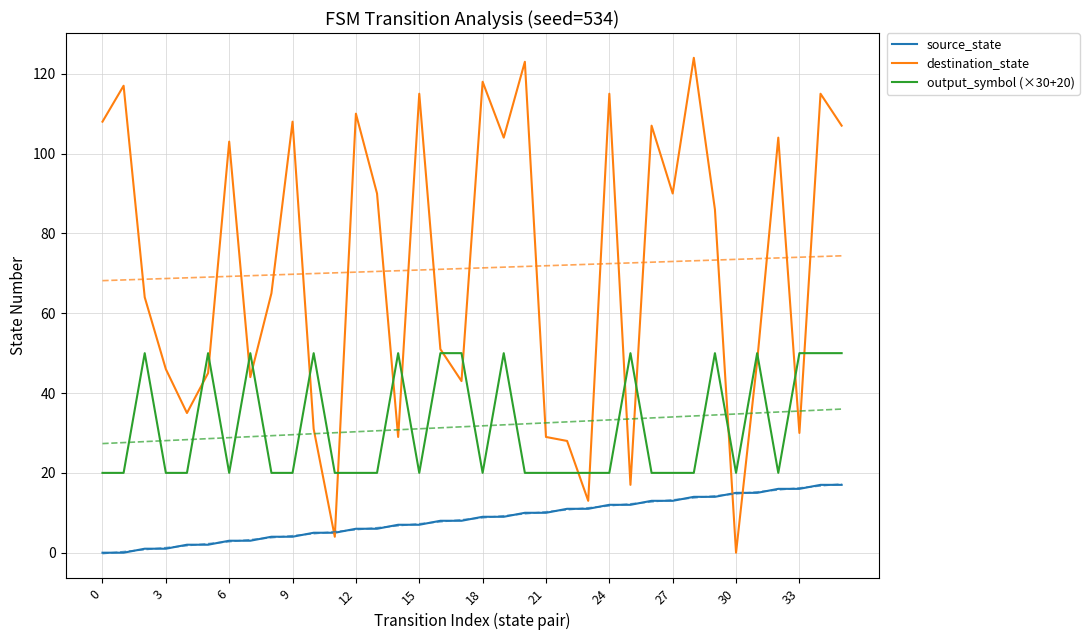

How many times do output_symbol (×30+20) and destination_state cross each other?

18